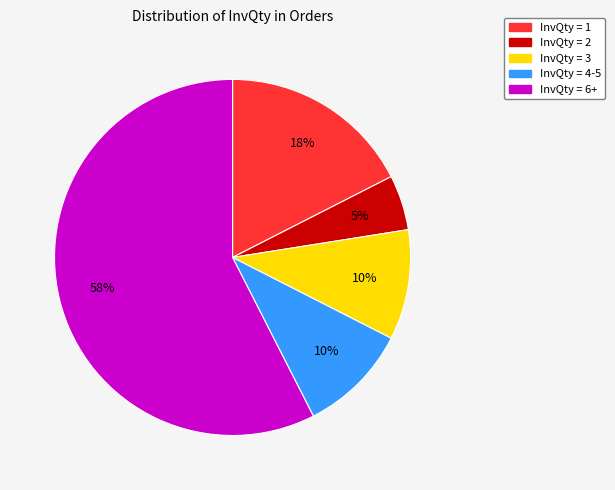

To the nearest percent, what is the average slice percentage?

20%